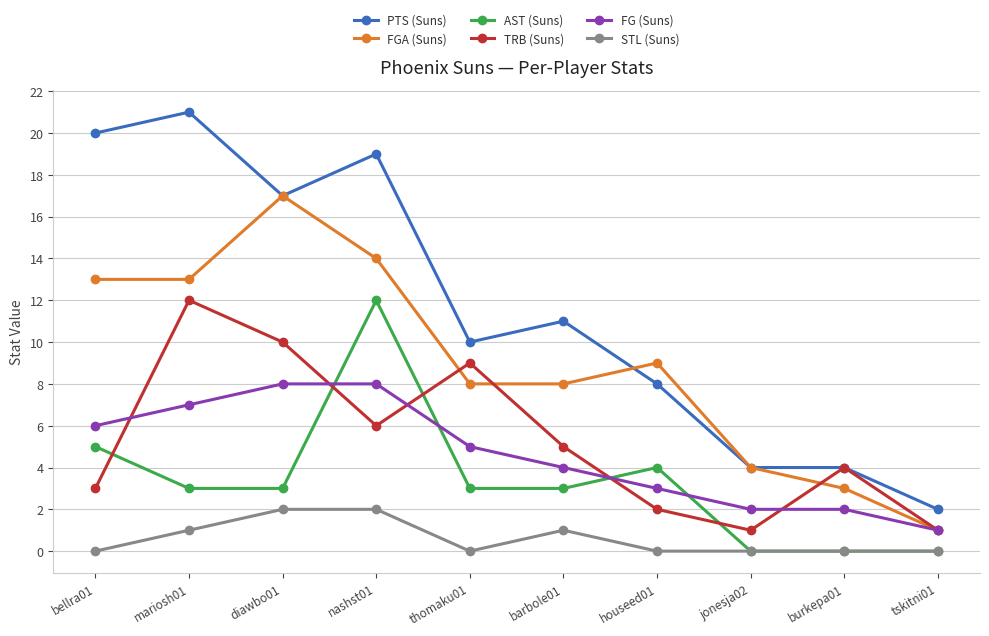

Where do TRB (Suns) and FG (Suns) first cross each other?

bellra01 and mariosh01